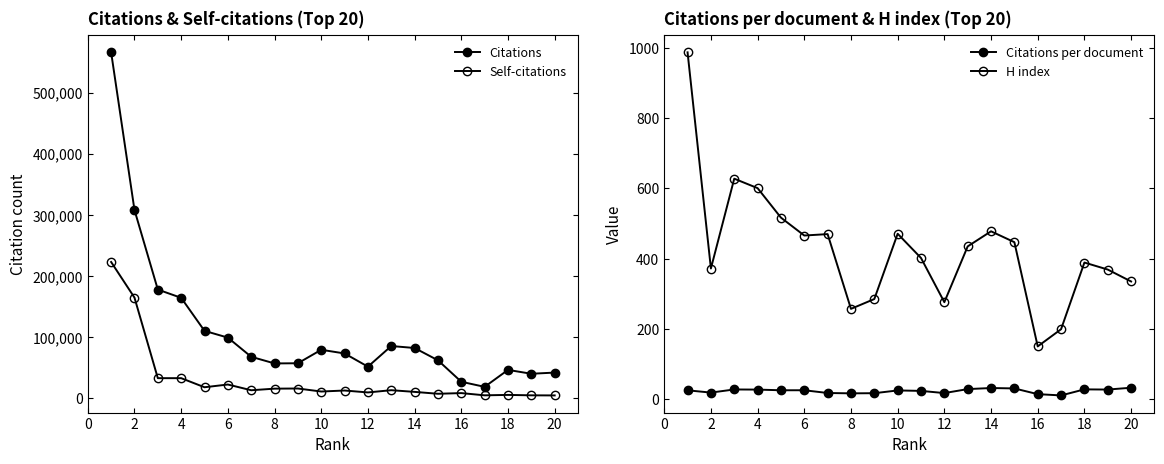

Reading left to right, transcribe all the data shown in this chart.

Citations: 566331.0	308004.0	177623.0	164106.0	109971.0	98895.0	67484.0	56601.0	56887.0	78977.0	72938.0	51296.0	85123.0	81884.0	61717.0	26555.0	18231.0	46010.0	39670.0	41606.0
Self-citations: 222799.0	164440.0	32461.0	32460.0	17566.0	22065.0	12661.0	15278.0	15518.0	10568.0	12229.0	9082.0	12747.0	9979.0	6892.0	7999.0	4344.0	5024.0	4334.0	4173.0
Citations per document: 24.9	18.4	27.3	26.9	25.0	25.1	17.3	16.2	16.7	24.5	23.3	17.0	28.4	31.4	30.3	14.0	10.3	27.6	27.1	32.2
H index: 988.0	372.0	628.0	601.0	517.0	466.0	470.0	257.0	285.0	471.0	402.0	276.0	435.0	478.0	447.0	150.0	199.0	389.0	369.0	335.0